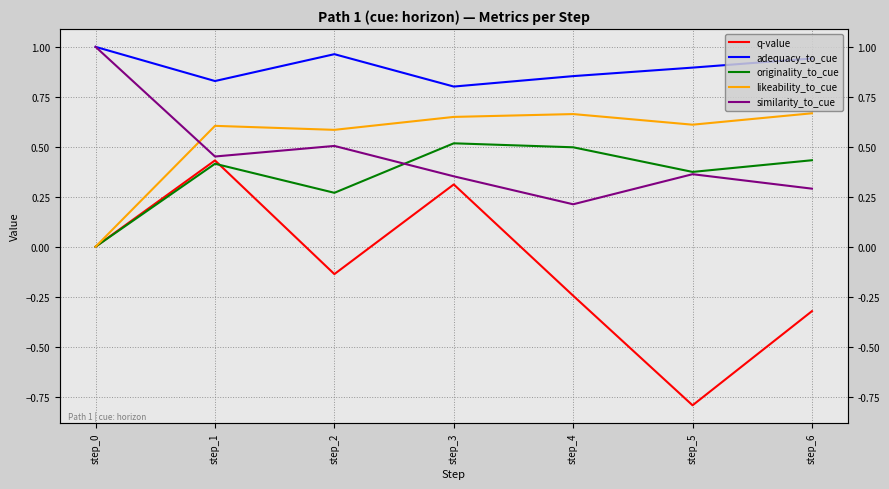

List the labels in order of similarity_to_cue value, smallest first.

step_4, step_6, step_3, step_5, step_1, step_2, step_0